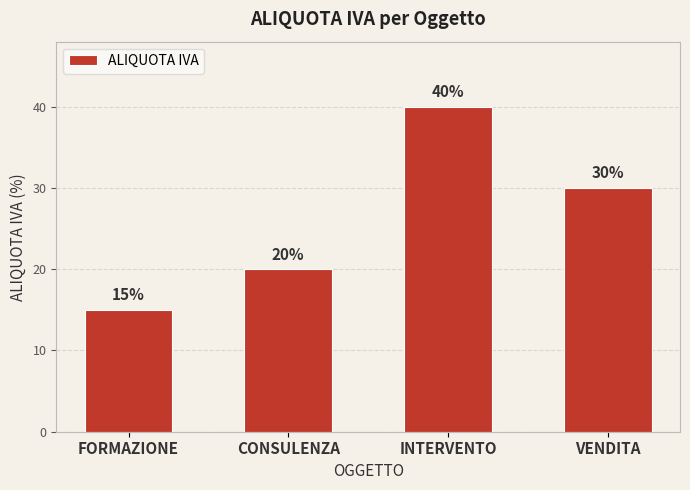

What is the difference between the second highest and minimum values?

15